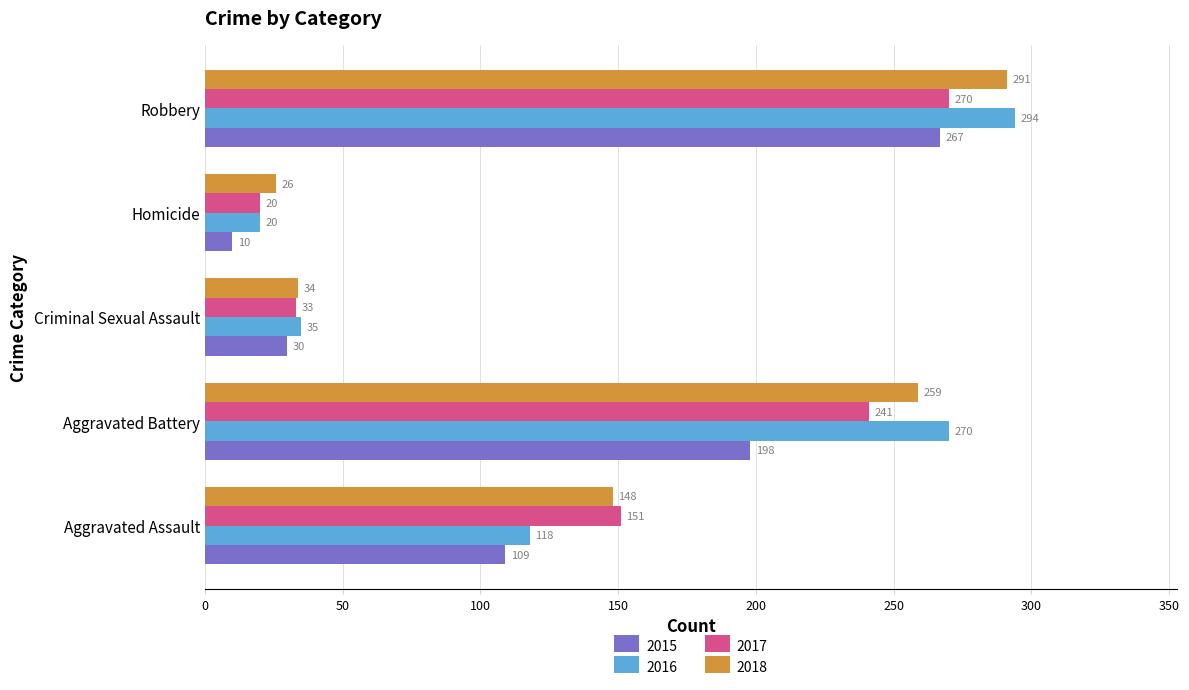

Is the value of 2017 at Aggravated Assault greater than the value of 2018 at Criminal Sexual Assault?

Yes